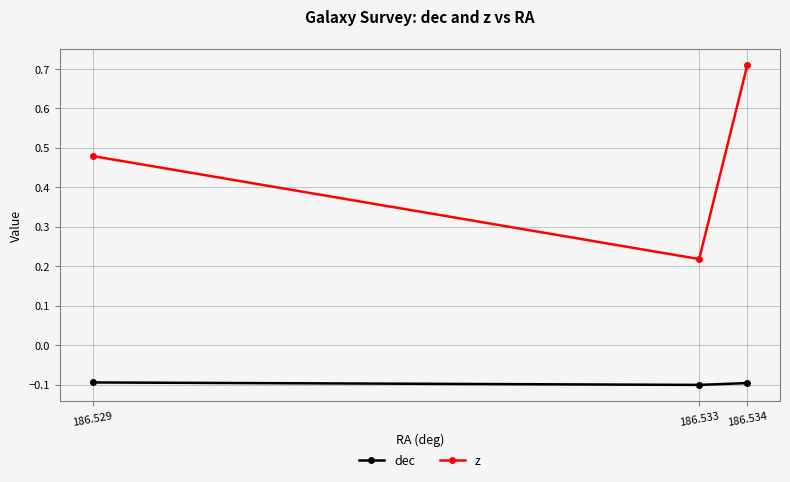

Reading left to right, list all the values displayed in this chart.

dec: 186.534=-0.1	186.533=-0.1	186.529=-0.1
z: 186.534=0.7	186.533=0.2	186.529=0.5